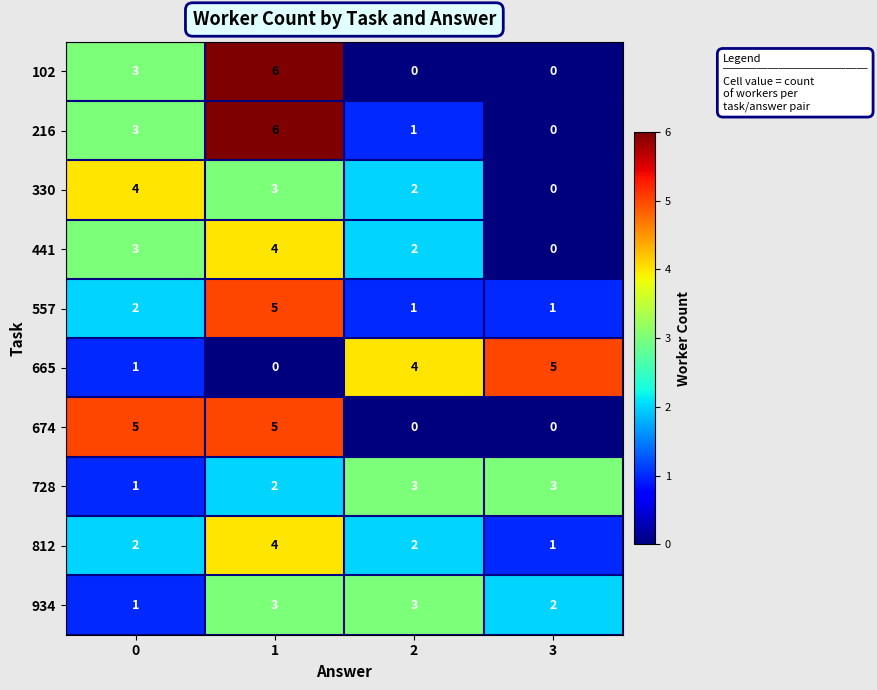

At how many categories does at least one series exceed 3?

4